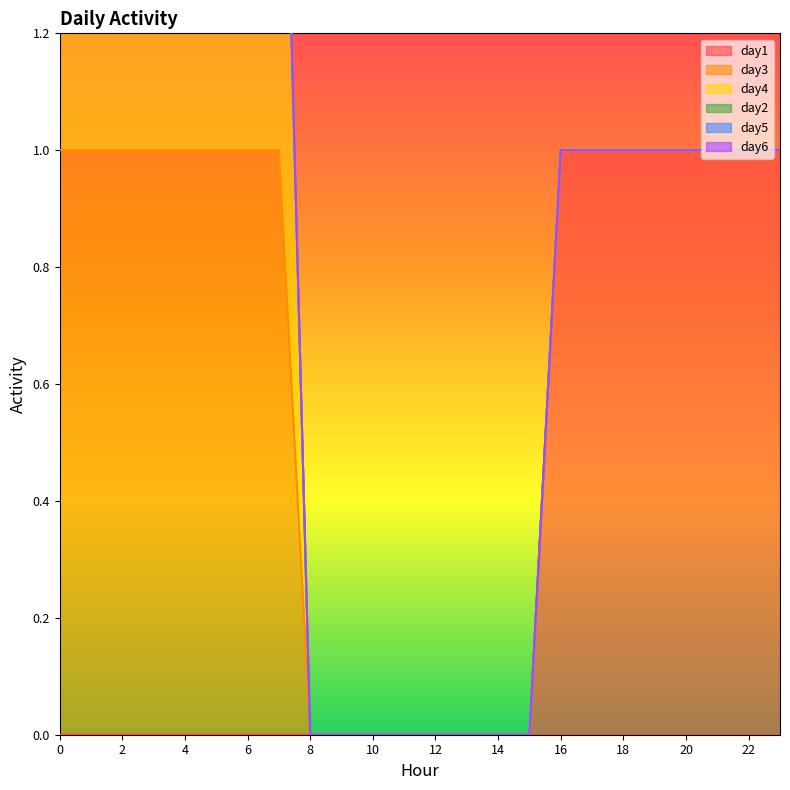

Reading right to left, what are all the values shown in this chart?

day1: 23=1	22=1	21=1	20=1	19=1	18=1	17=1	16=1	15=0	14=0	13=0	12=0	11=0	10=0	9=0	8=0	7=0	6=0	5=0	4=0	3=0	2=0	1=0	0=0
day3: 23=0	22=0	21=0	20=0	19=0	18=0	17=0	16=0	15=0	14=0	13=0	12=0	11=0	10=0	9=0	8=0	7=1	6=1	5=1	4=1	3=1	2=1	1=1	0=1
day4: 23=0	22=0	21=0	20=0	19=0	18=0	17=0	16=0	15=0	14=0	13=0	12=0	11=0	10=0	9=0	8=0	7=1	6=1	5=1	4=1	3=1	2=1	1=1	0=1
day2: 23=0	22=0	21=0	20=0	19=0	18=0	17=0	16=0	15=0	14=0	13=0	12=0	11=0	10=0	9=0	8=0	7=0	6=0	5=0	4=0	3=0	2=0	1=0	0=0
day5: 23=0	22=0	21=0	20=0	19=0	18=0	17=0	16=0	15=0	14=0	13=0	12=0	11=0	10=0	9=0	8=0	7=0	6=0	5=0	4=0	3=0	2=0	1=0	0=0
day6: 23=0	22=0	21=0	20=0	19=0	18=0	17=0	16=0	15=0	14=0	13=0	12=0	11=0	10=0	9=0	8=0	7=0	6=0	5=0	4=0	3=0	2=0	1=0	0=0